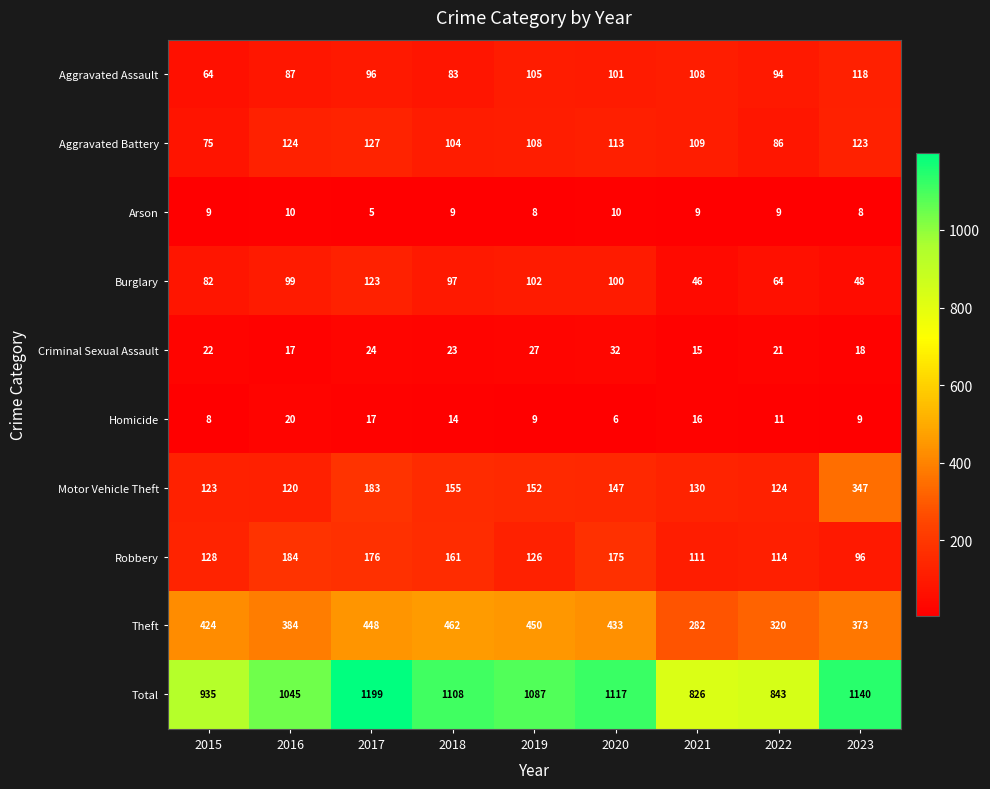

Which series changed the most between 2016 and 2022?

Total